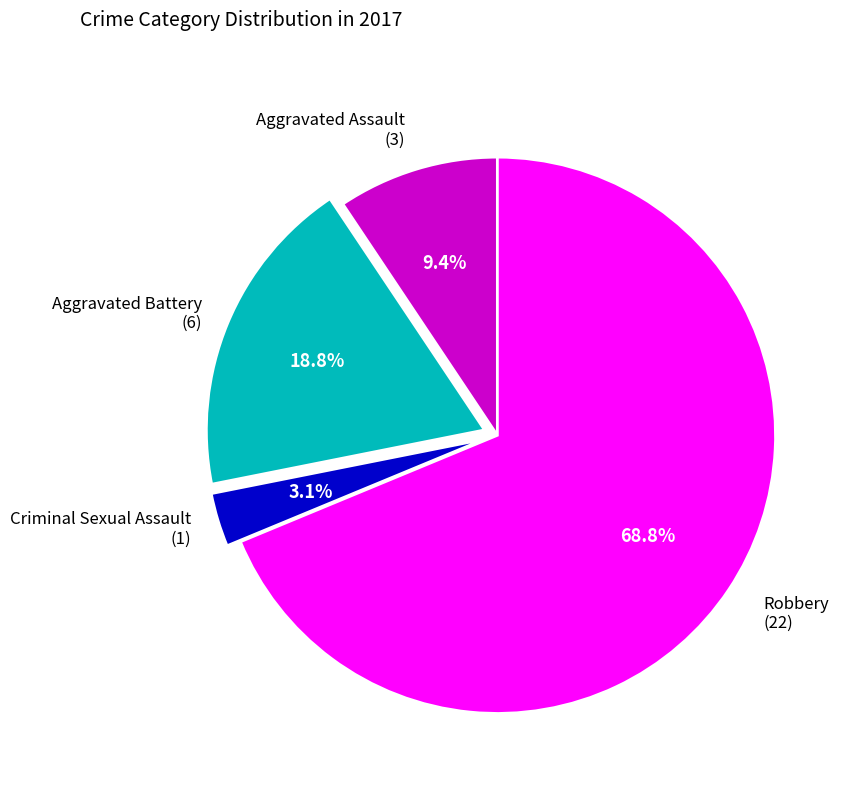

Is there any slice that represents more than half of the pie?

Yes